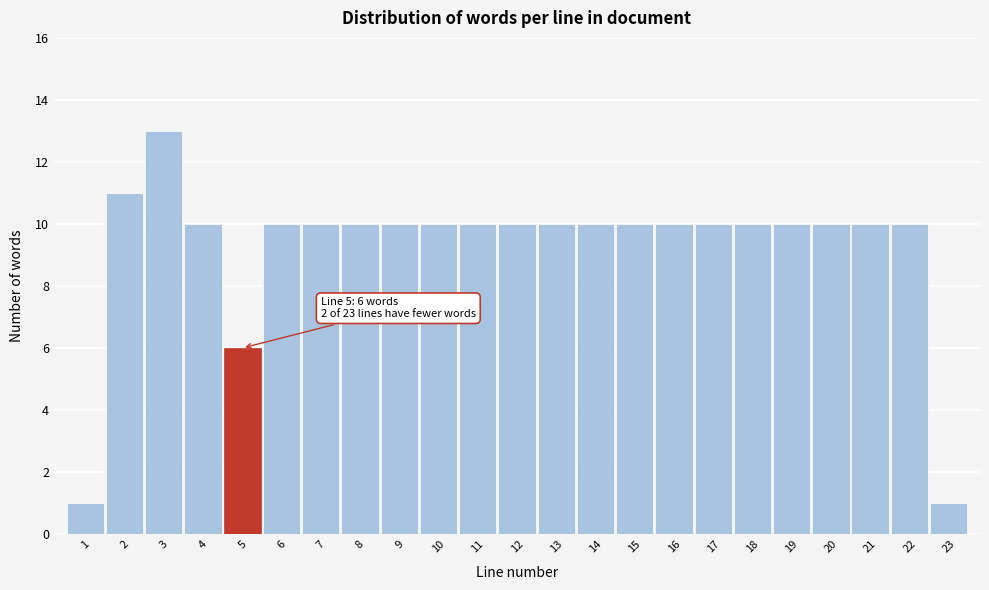

Reading left to right, transcribe all the data shown in this chart.

1	11	13	10	6	10	10	10	10	10	10	10	10	10	10	10	10	10	10	10	10	10	1